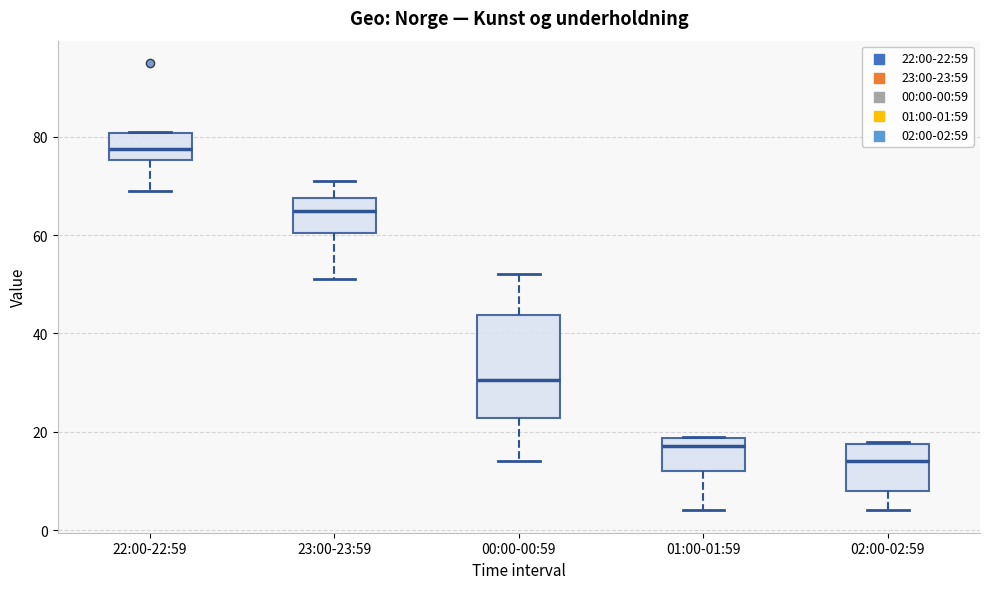

Which box has the highest median line?

22:00-22:59